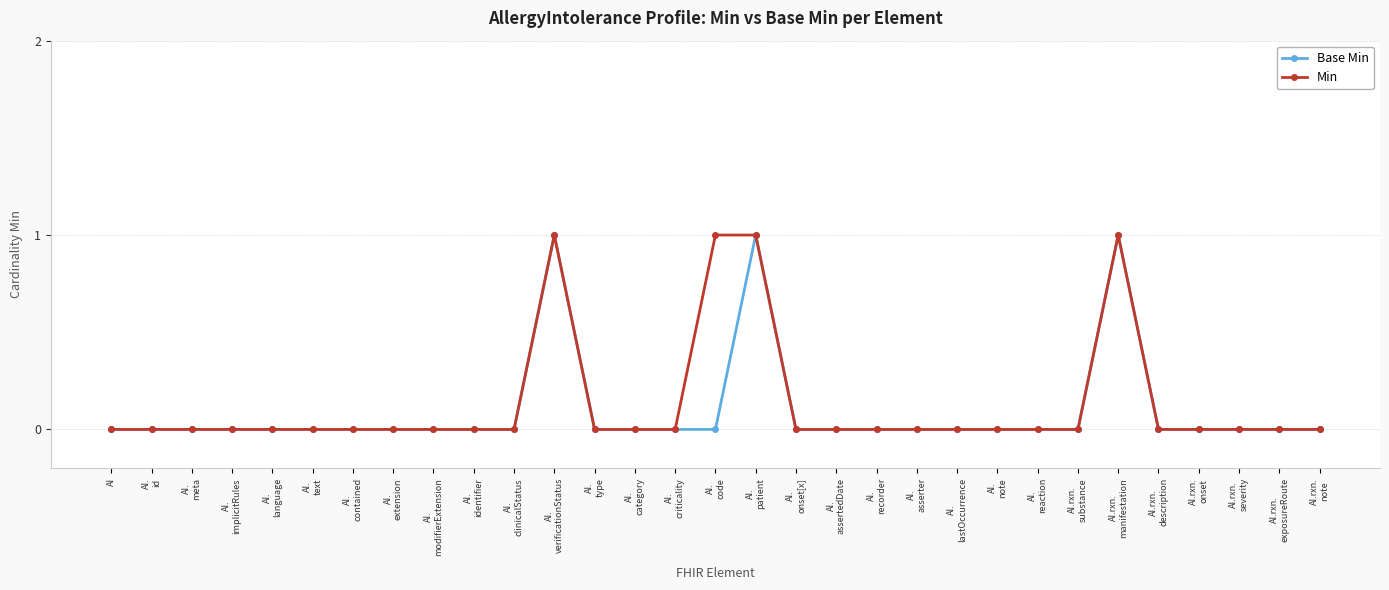

Is it true that Min equals 1 at AI.
code?

True